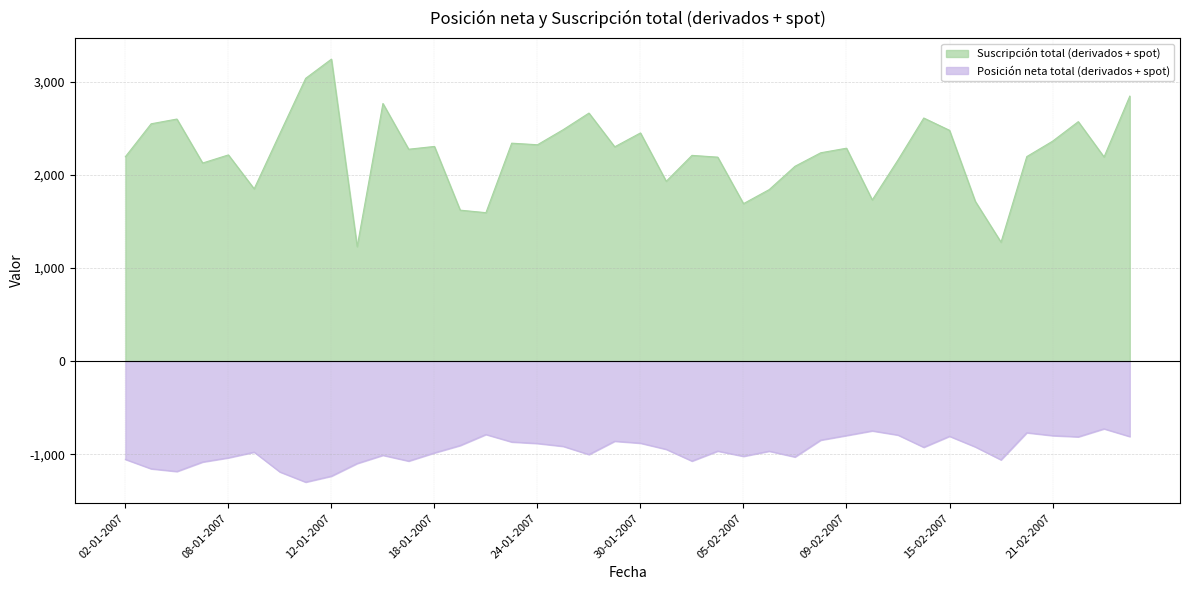

True or false: Suscripción total (derivados + spot) has more than 1 interior local peaks.

True